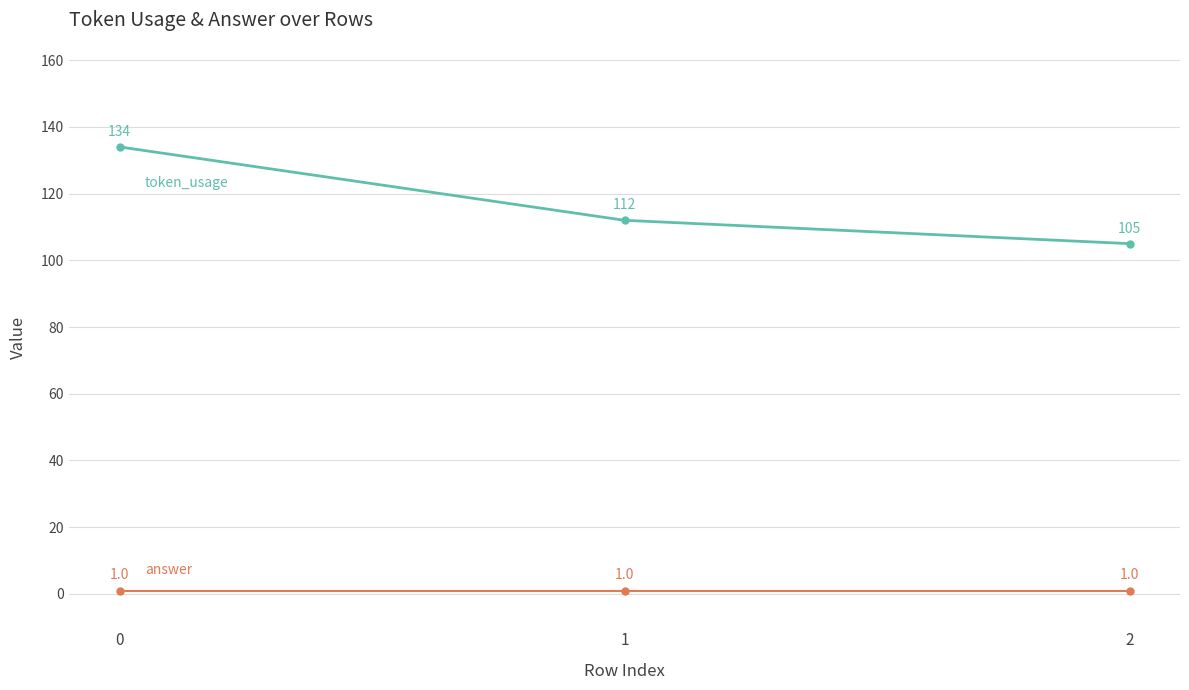

Reading left to right, what are all the values shown in this chart?

token_usage: 134	112	105
answer: 1	1	1